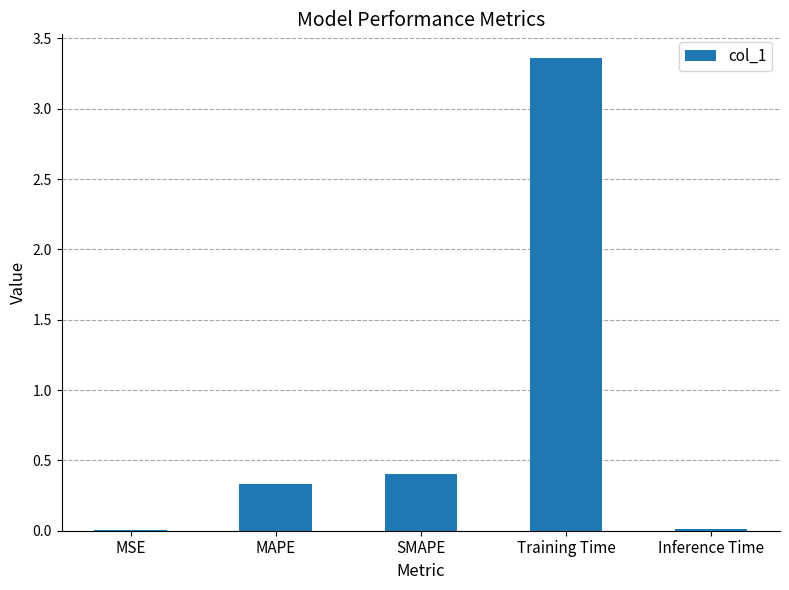

Between MAPE and MSE, which is larger?

MAPE